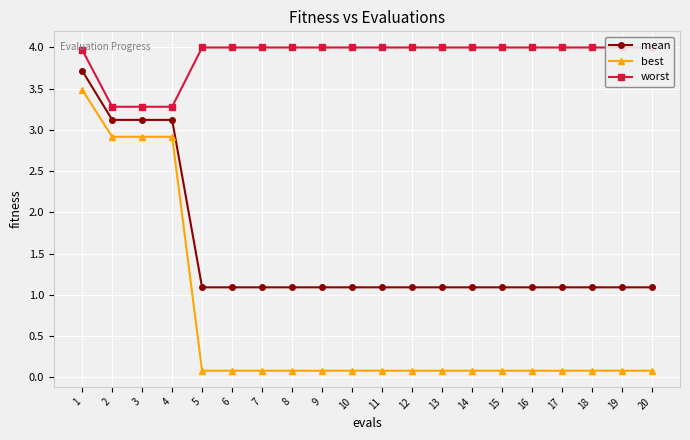

True or false: worst and mean intersect in this chart.

False